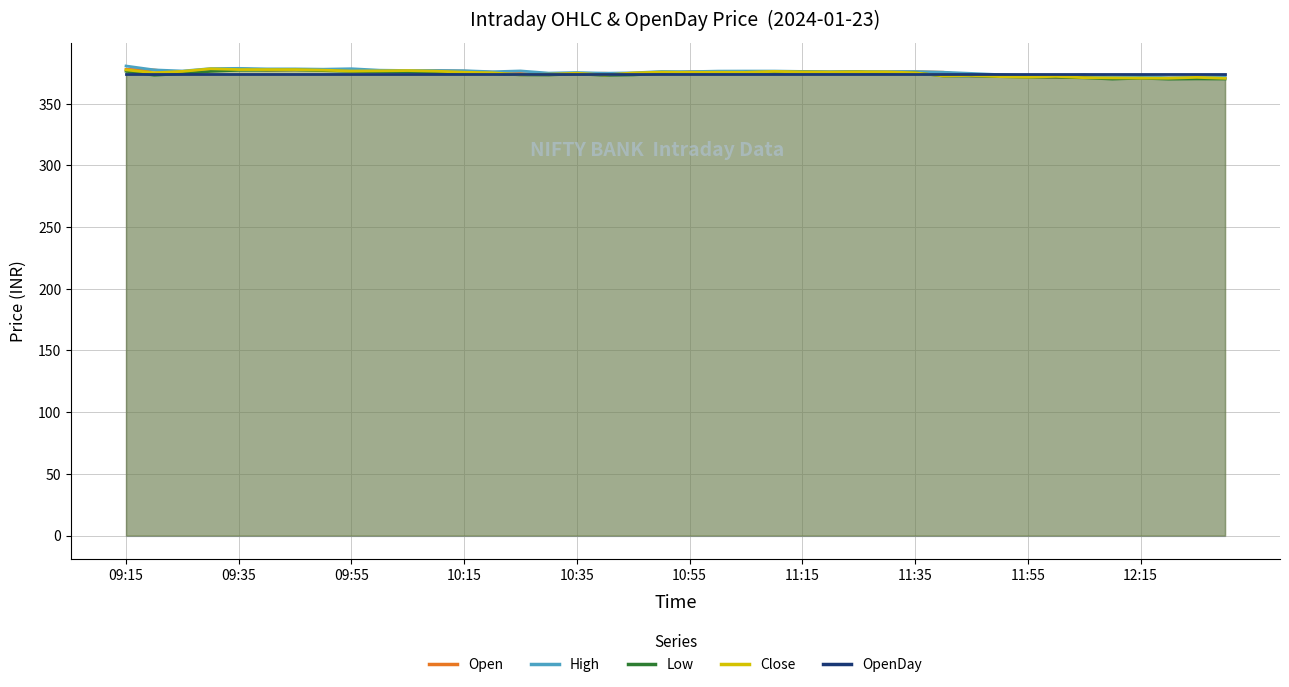

True or false: High has more than 0 interior local peaks.

True